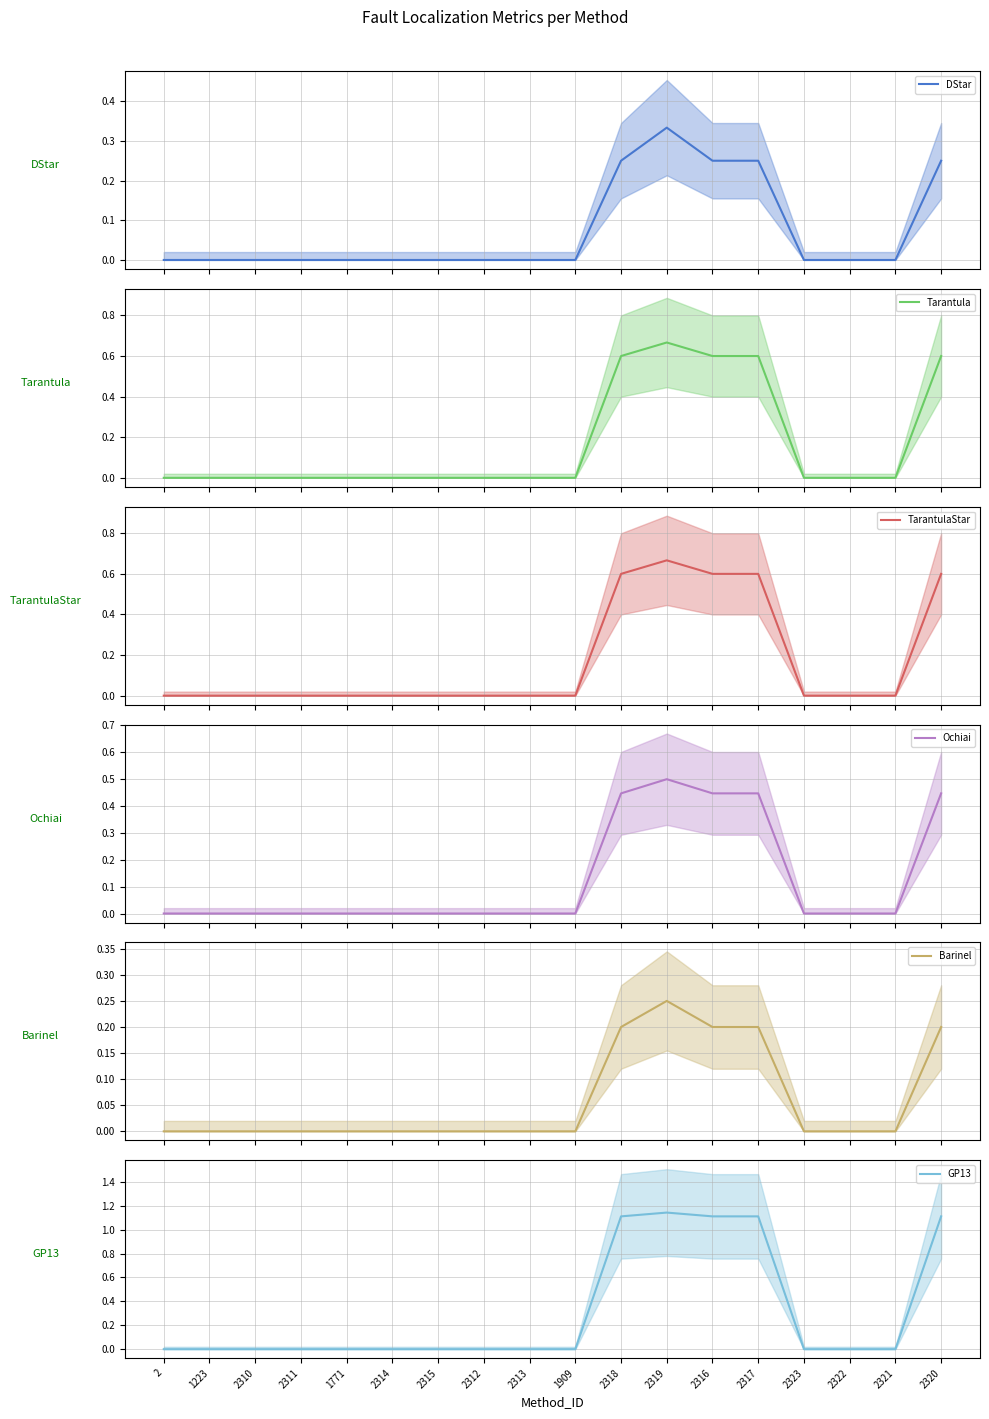

True or false: Ochiai mean and GP13 mean intersect in this chart.

False